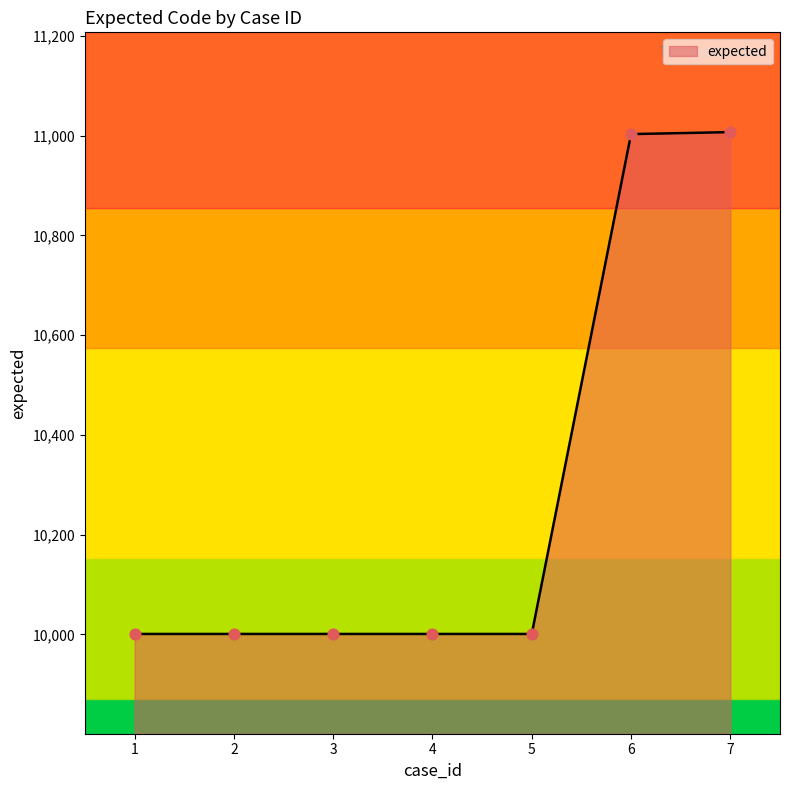

Approximately how many times larger is the value at 7 compared to 2?

1.1